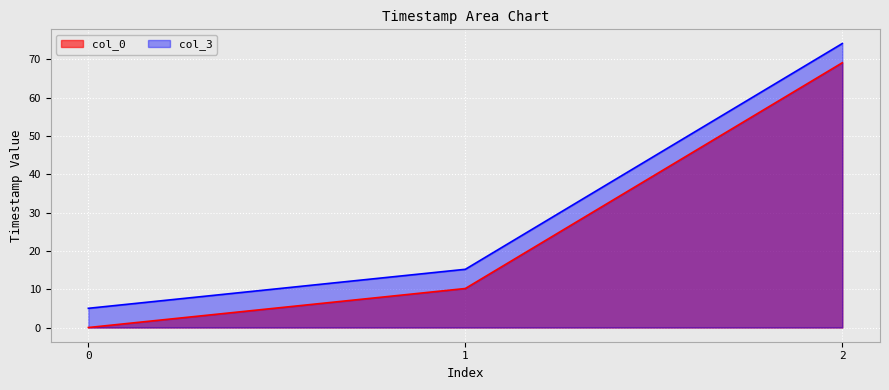

At which category does the chart reach its peak across all series?

2